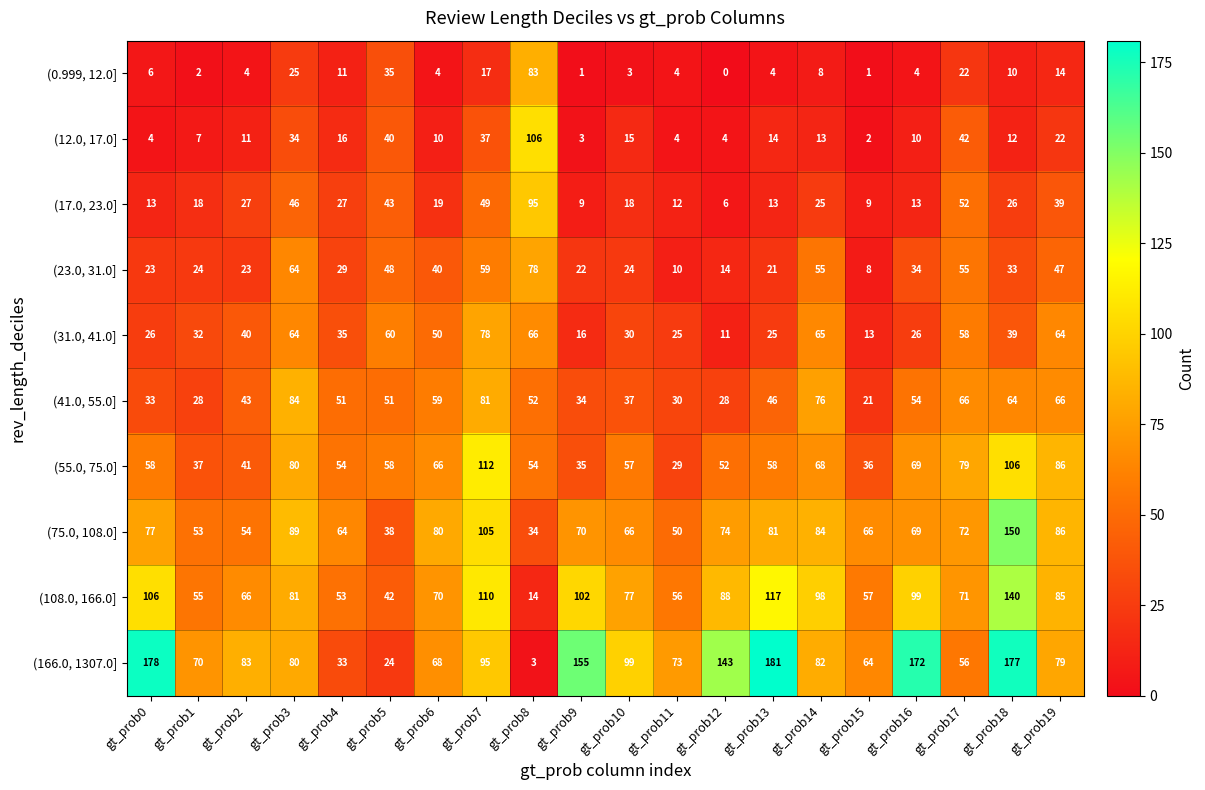

At which label does (55.0, 75.0] reach its peak?

gt_prob7